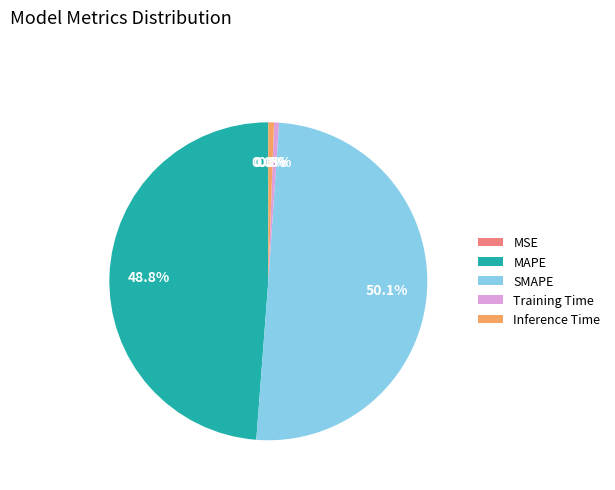

What is the largest slice in the pie chart?

SMAPE